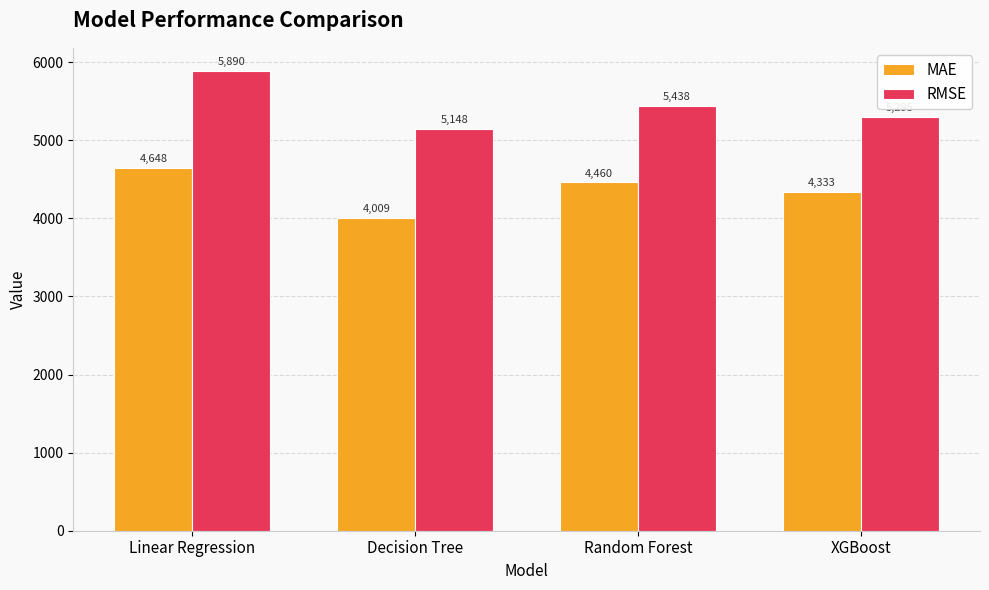

Is it true that MAE equals 4009.0 at Decision Tree?

True